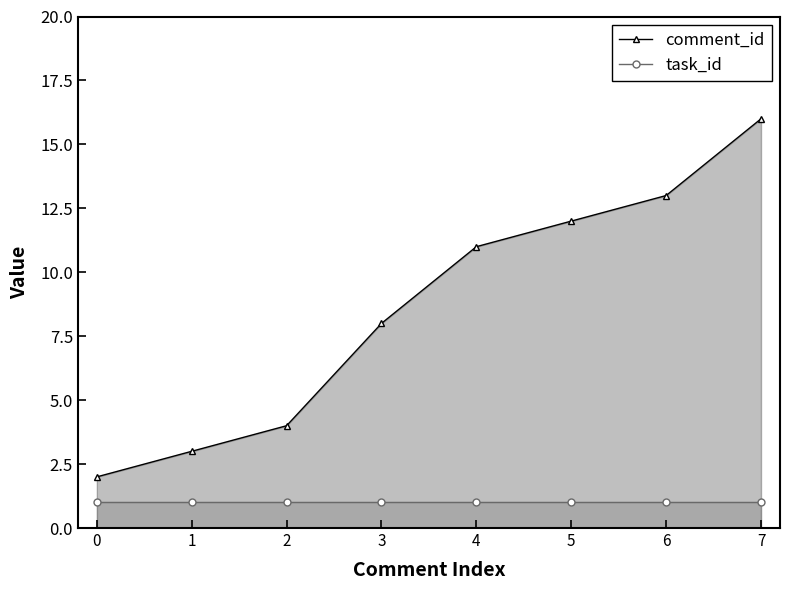

What is the sum of the comment_id values at 7 and 3?

24